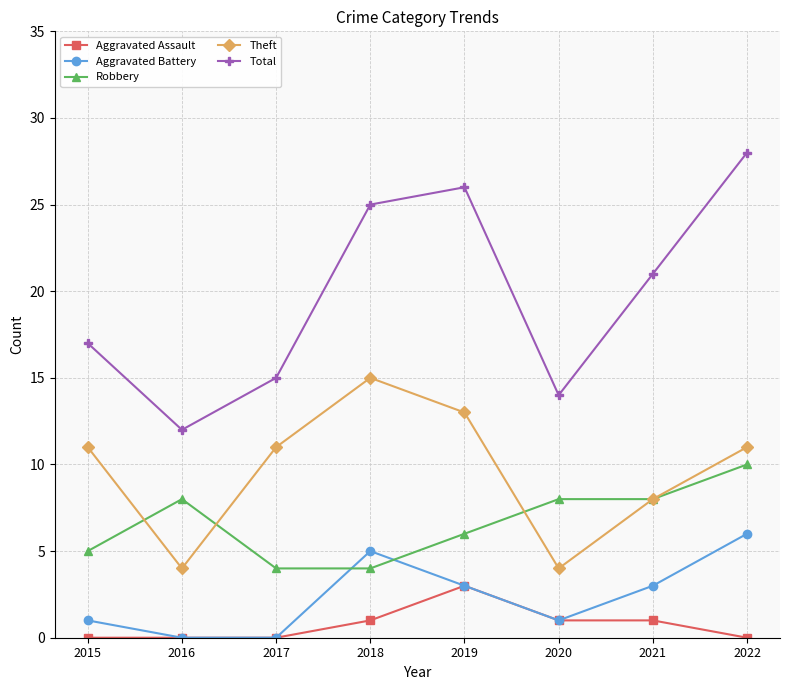

Where is the first local maximum for Theft?

2018